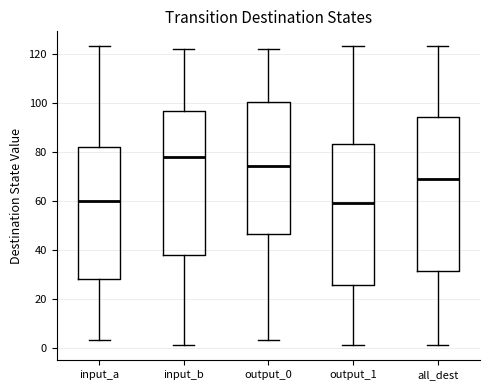

Reading left to right, transcribe this box plot: for each box, give where its median line is, the range the box spans, and where its two whiskers end, as read against the y-axis. The values are not printed on the chart, so give them approximately, as read against the axis.

input_a: median 60, box 28 to 82, whiskers 4 to 124
input_b: median 78, box 38 to 96, whiskers 2 to 122
output_0: median 74, box 46 to 100, whiskers 4 to 122
output_1: median 60, box 26 to 84, whiskers 2 to 124
all_dest: median 70, box 32 to 94, whiskers 2 to 124